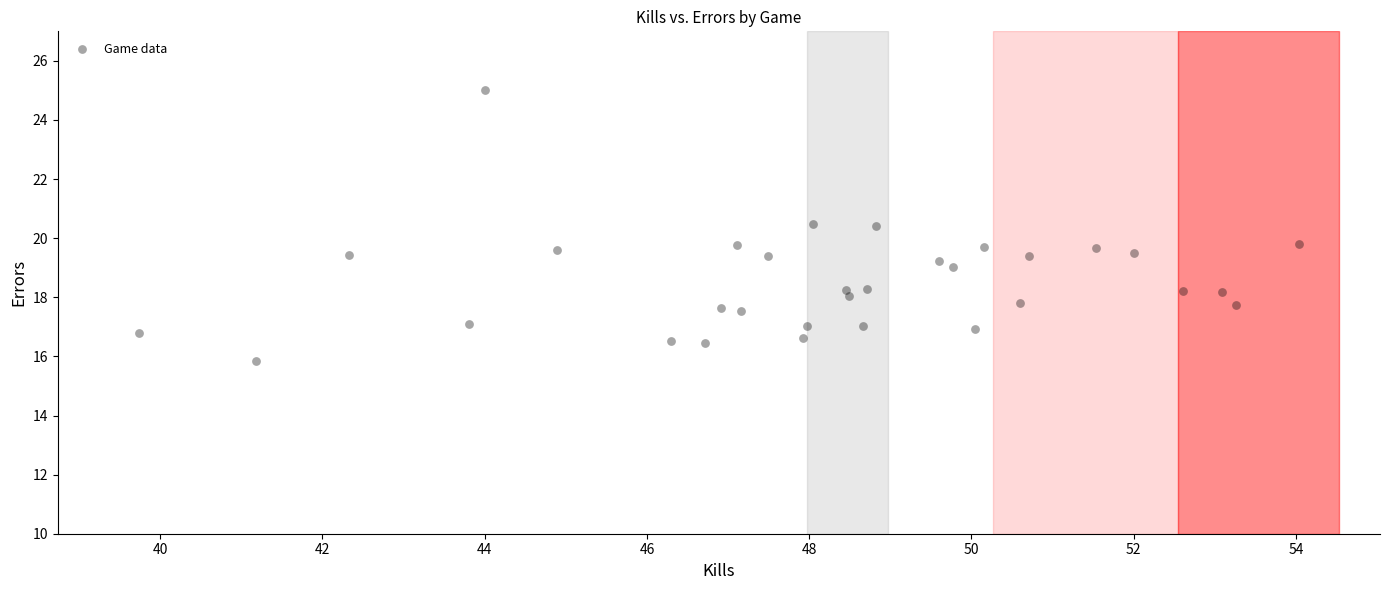

What is the range of Y values (max minus min)?

9.1